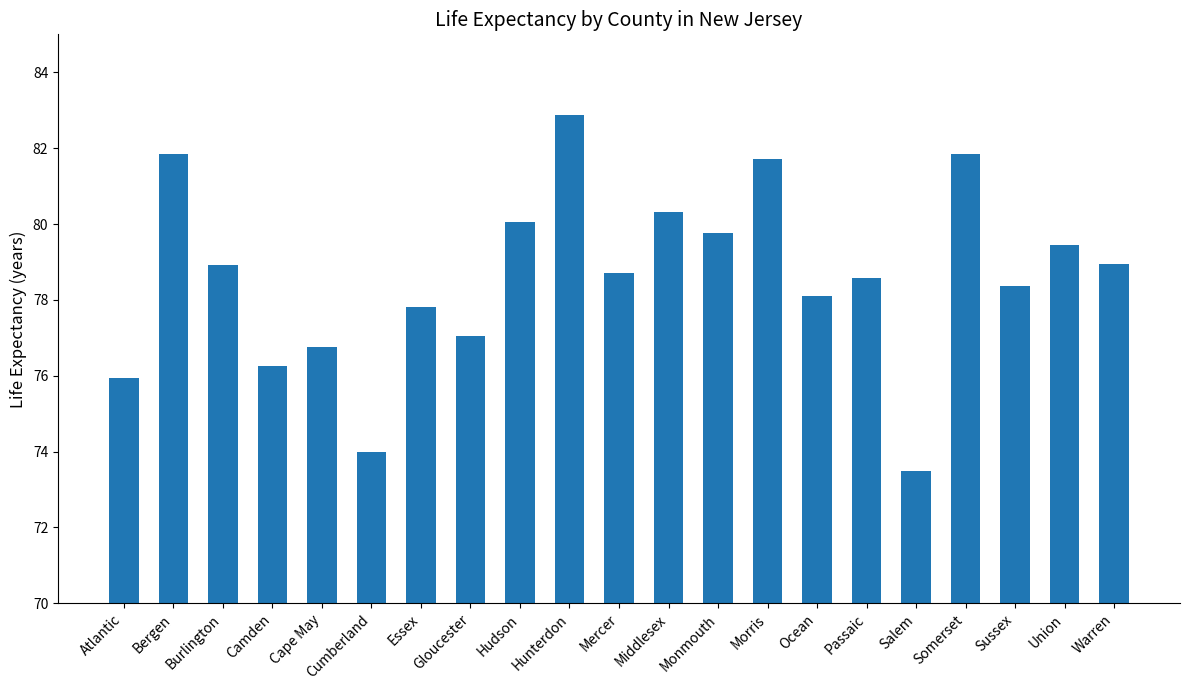

The chart shows a value of 23.6 at Bergen. True or false?

False